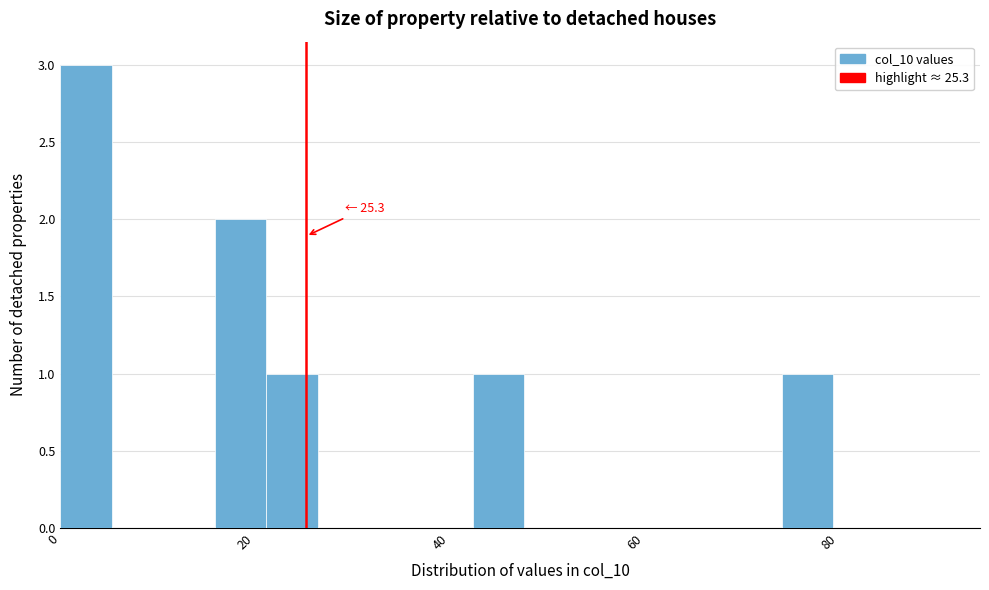

Around what value on the x-axis is the tallest bar? Give the approximate position of its centre, as read against the axis.

2